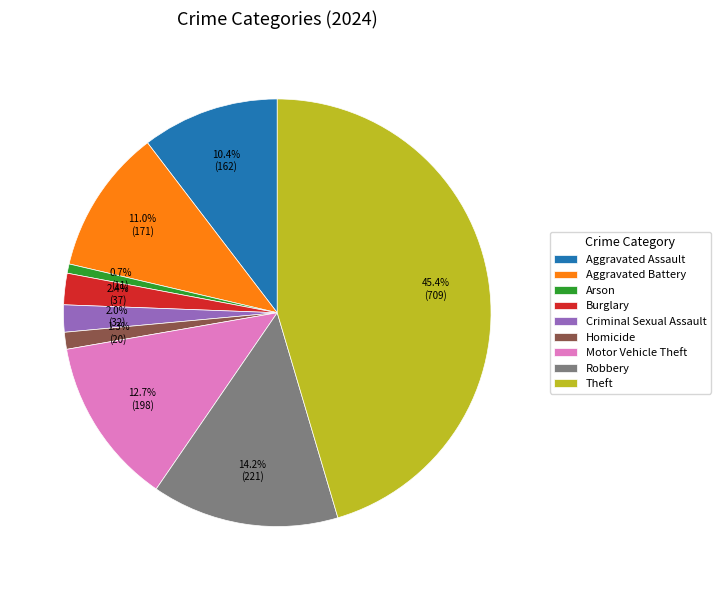

What is the largest slice in the pie chart?

Theft